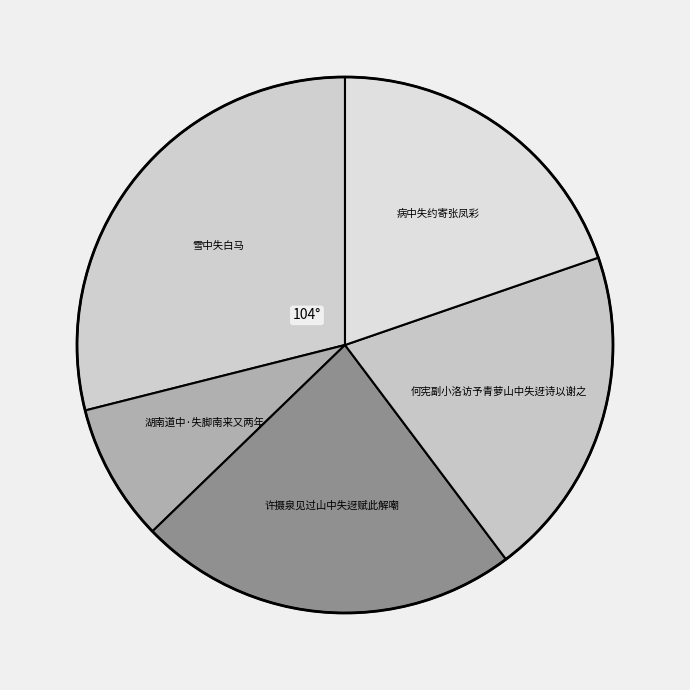

Approximately how many times larger is the value at 许摄泉见过山中失迓赋此解嘲 compared to 雪中失白马?

0.8